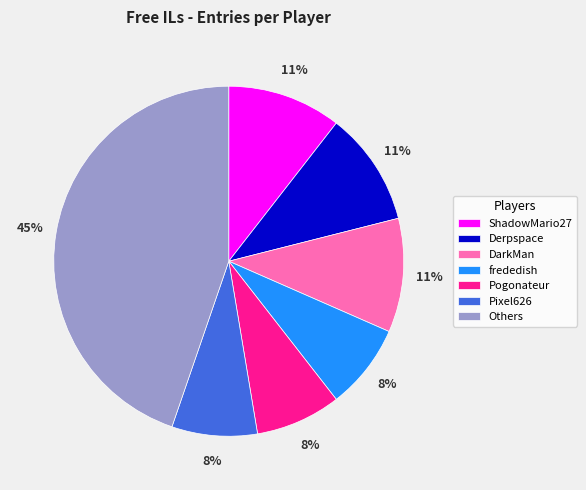

Is the sum of DarkMan and Pixel626 greater than half?

No